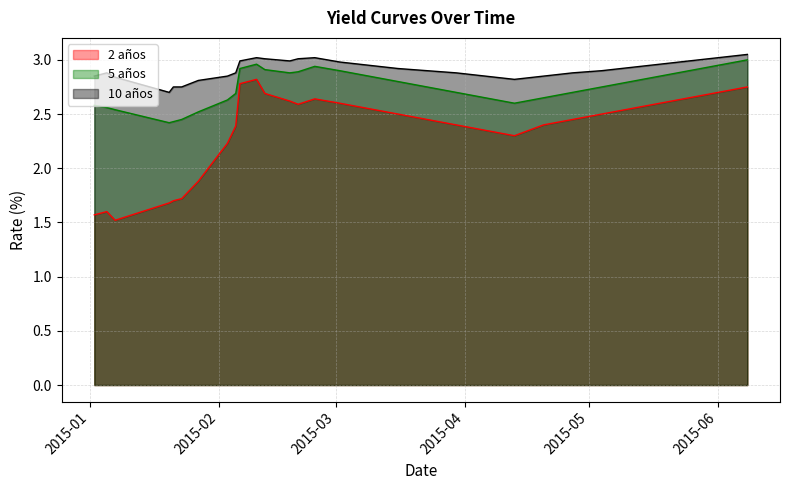

Reading right to left, list all the values displayed in this chart.

2 años: 2.8	2.7	2.6	2.6	2.5	2.5	2.5	2.4	2.3	2.4	2.4	2.5	2.5	2.5	2.6	2.6	2.6	2.6	2.7	2.8	2.8	2.4	2.2	1.9	1.7	1.7	1.7	1.5	1.6	1.6
5 años: 3.0	3.0	2.9	2.9	2.8	2.8	2.7	2.6	2.6	2.6	2.7	2.8	2.8	2.9	2.9	2.9	2.9	2.9	2.9	3.0	2.9	2.7	2.6	2.5	2.5	2.4	2.4	2.5	2.6	2.6
10 años: 3.0	3.0	3.0	3.0	2.9	2.9	2.9	2.9	2.8	2.9	2.9	2.9	2.9	3.0	3.0	3.0	3.0	3.0	3.0	3.0	3.0	2.9	2.9	2.8	2.8	2.8	2.7	2.8	2.9	2.9